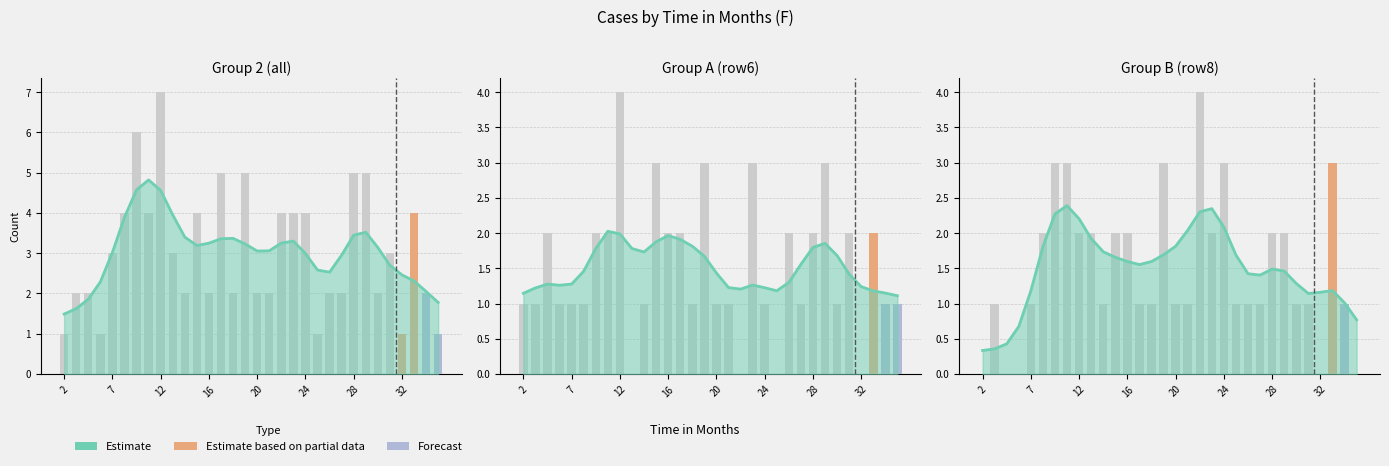

How many bars are there in each group?

3